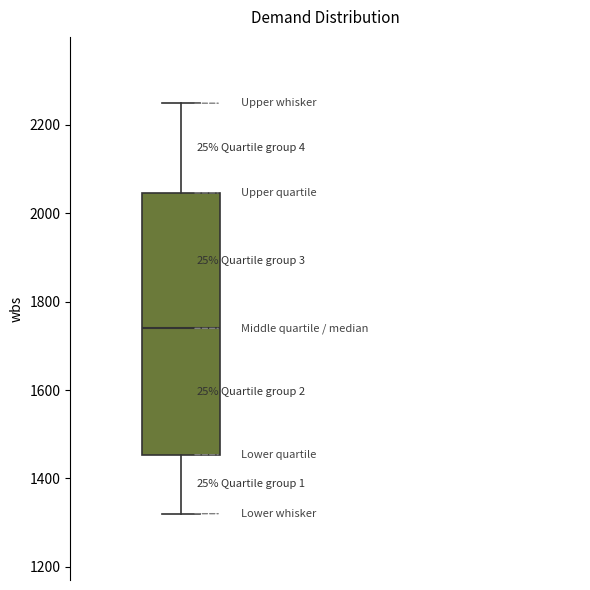

Transcribe this box plot: give where the median line is, the range the box spans, and where the two whiskers end, as read against the y-axis. The values are not printed on the chart, so give them approximately, as read against the axis.

median 1740, box 1460 to 2040, whiskers 1320 to 2240